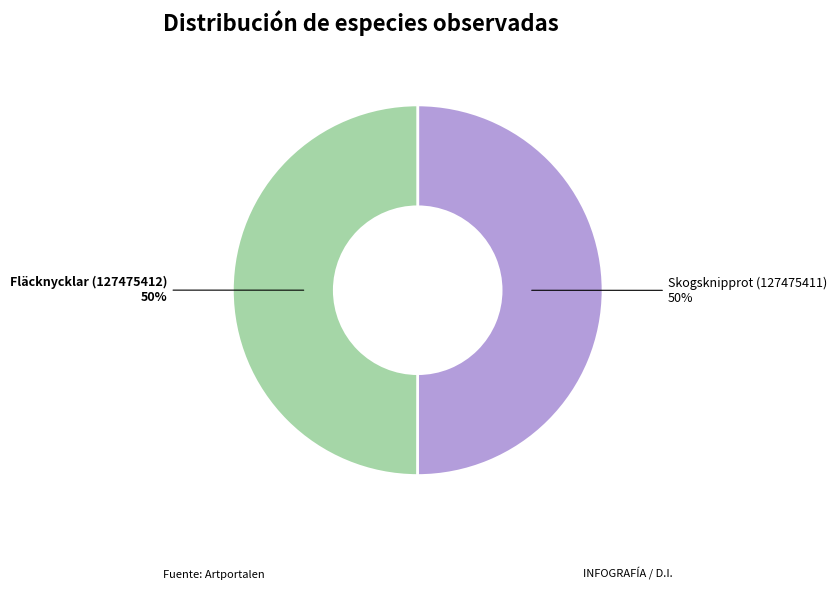

Combined, do Skogsknipprot (127475411) and Fläcknycklar (127475412) account for over 50%?

Yes